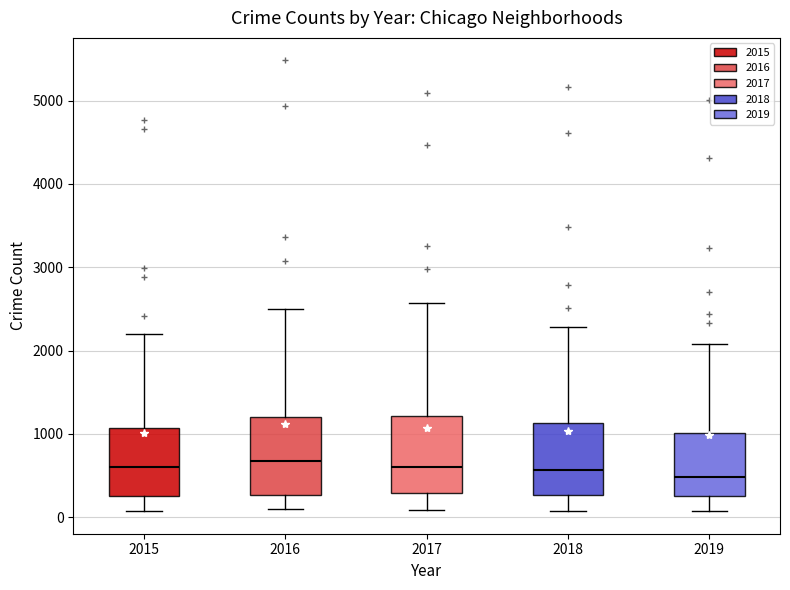

Reading left to right, transcribe this box plot: for each box, give where its median line is, the range the box spans, and where its two whiskers end, as read against the y-axis. The values are not printed on the chart, so give them approximately, as read against the axis.

2015: median 600, box 300 to 1100, whiskers 100 to 2200
2016: median 700, box 300 to 1200, whiskers 100 to 2500
2017: median 600, box 300 to 1200, whiskers 100 to 2600
2018: median 600, box 300 to 1100, whiskers 100 to 2300
2019: median 500, box 300 to 1000, whiskers 100 to 2100